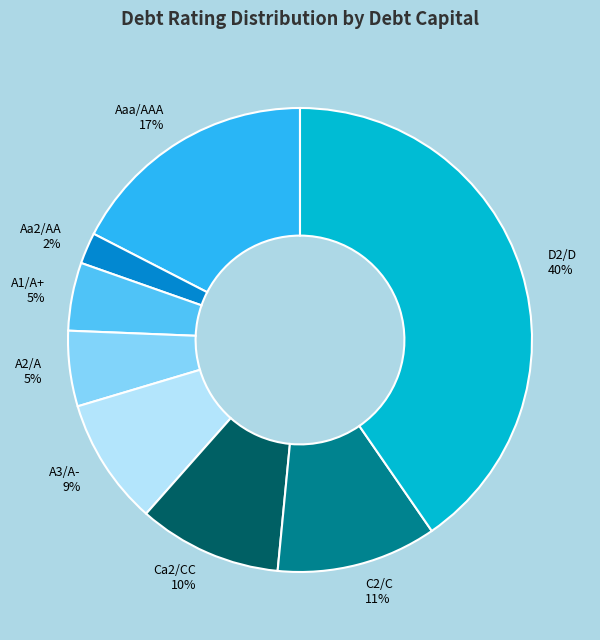

Between A1/A+ and Aaa/AAA, which is larger?

Aaa/AAA